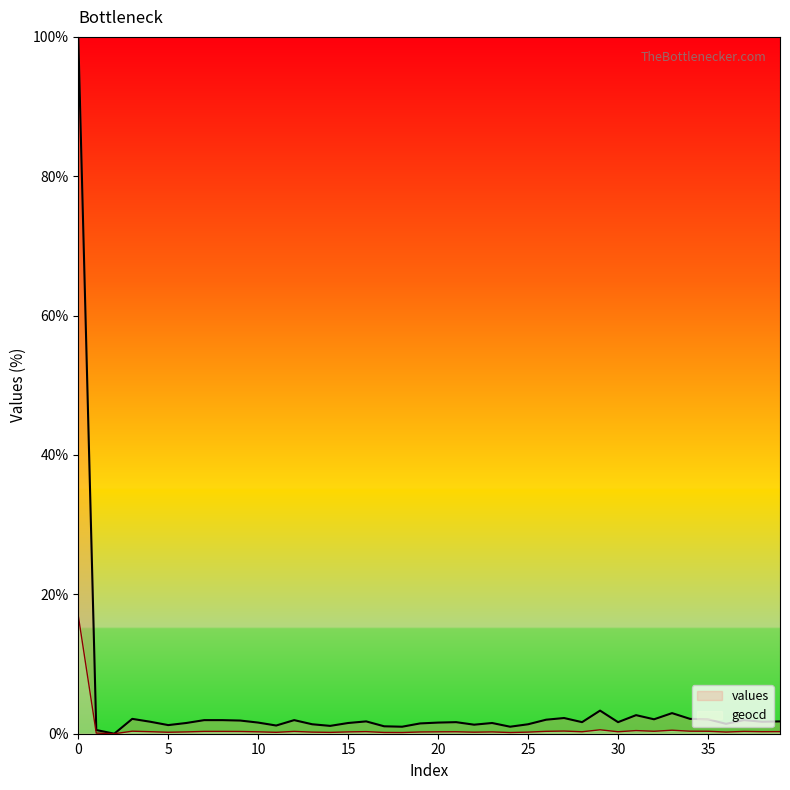

Is it true that geocd equals 0.3 at 26?

True